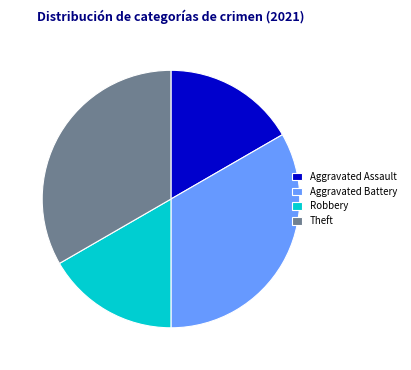

Is there any slice that represents more than half of the pie?

No